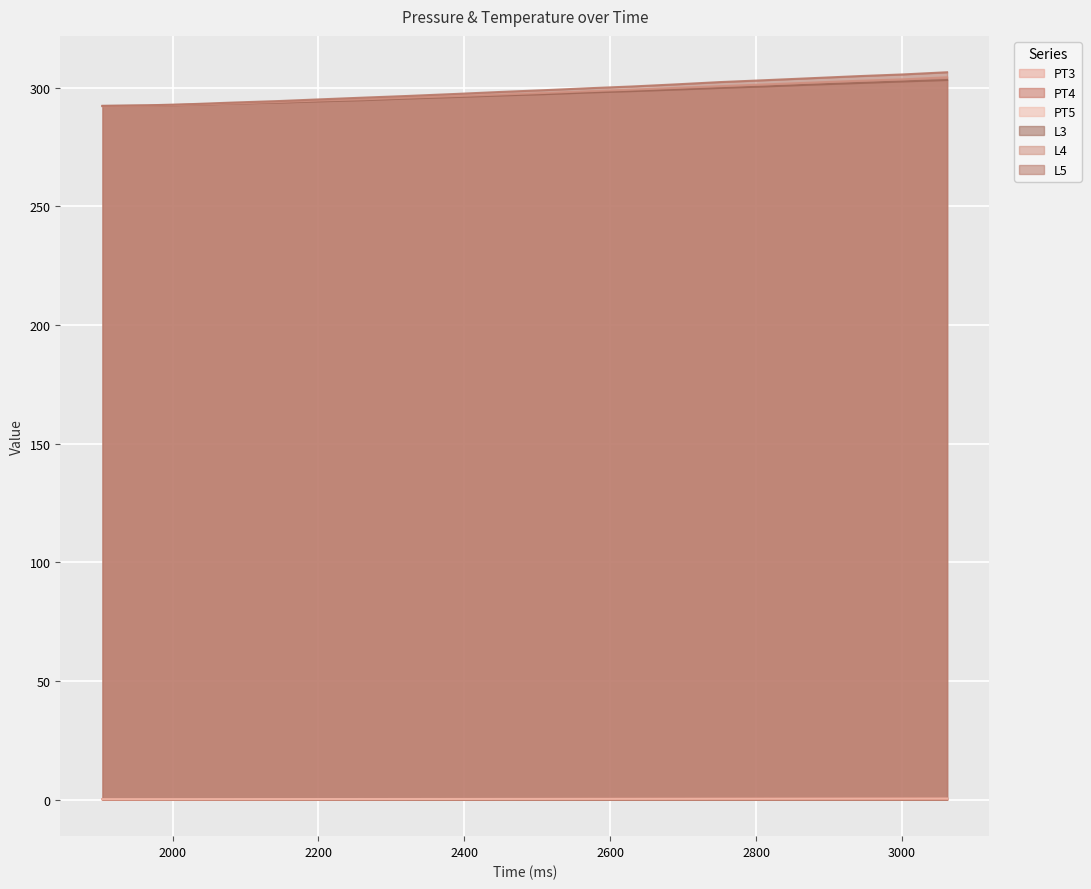

The PT5 series shows 303.9 at 2874. True or false?

True